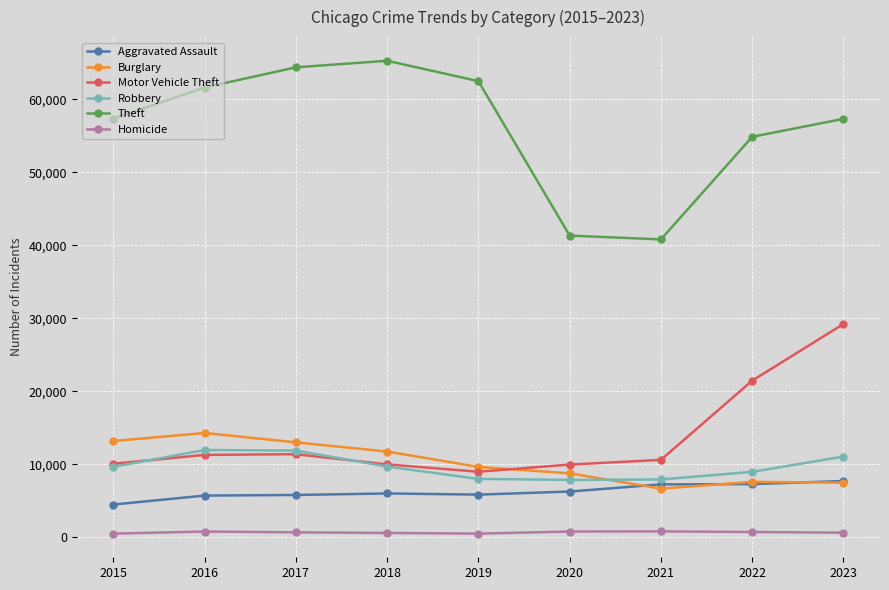

The Homicide series shows 496 at 2015. True or false?

True